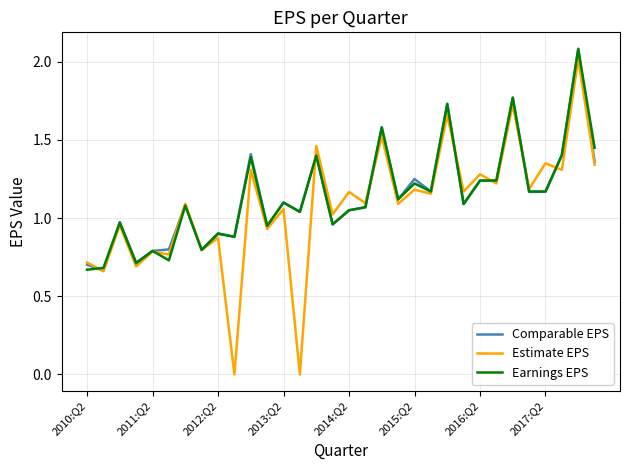

Which series ends up on top after the final intersection of Earnings EPS and Comparable EPS?

Earnings EPS